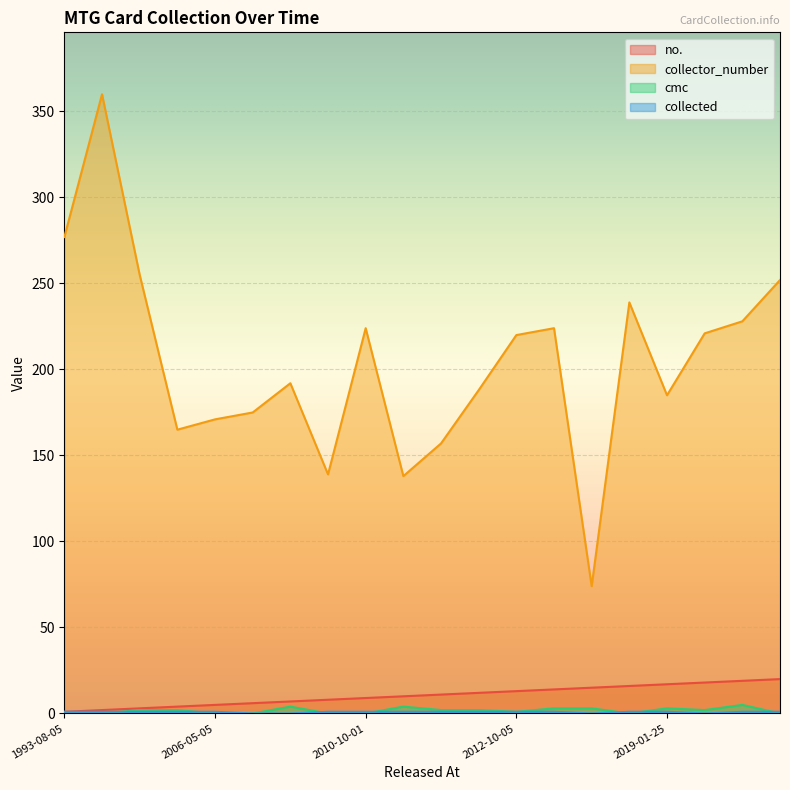

The value of collected at 2016-08-26 is 0. True or false?

True